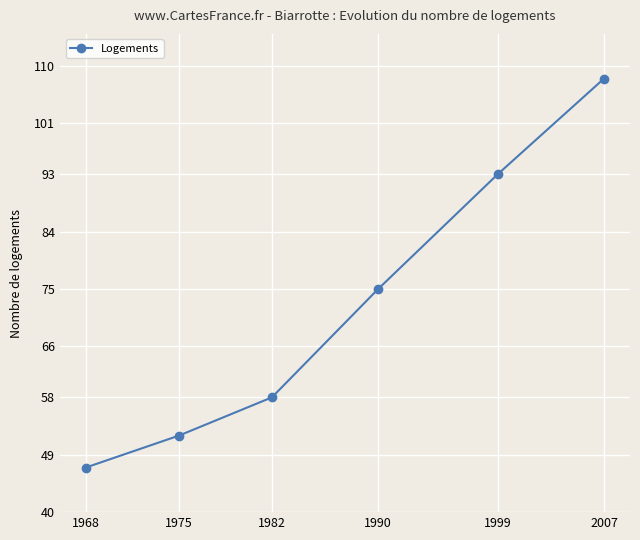

Reading right to left, list all the values displayed in this chart.

108	93	75	58	52	47